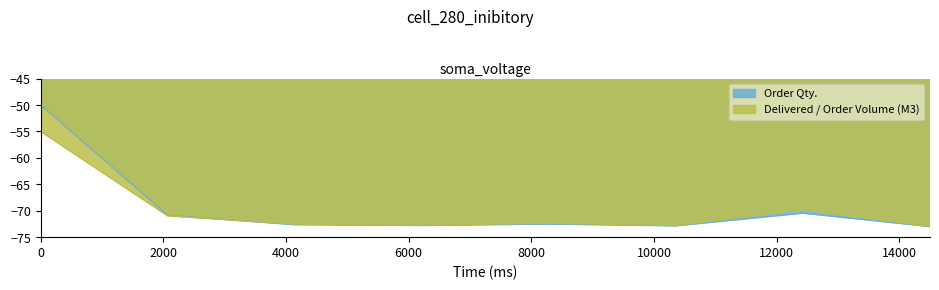

What are all the series names shown in the legend?

Order Qty., Delivered / Order Volume (M3)